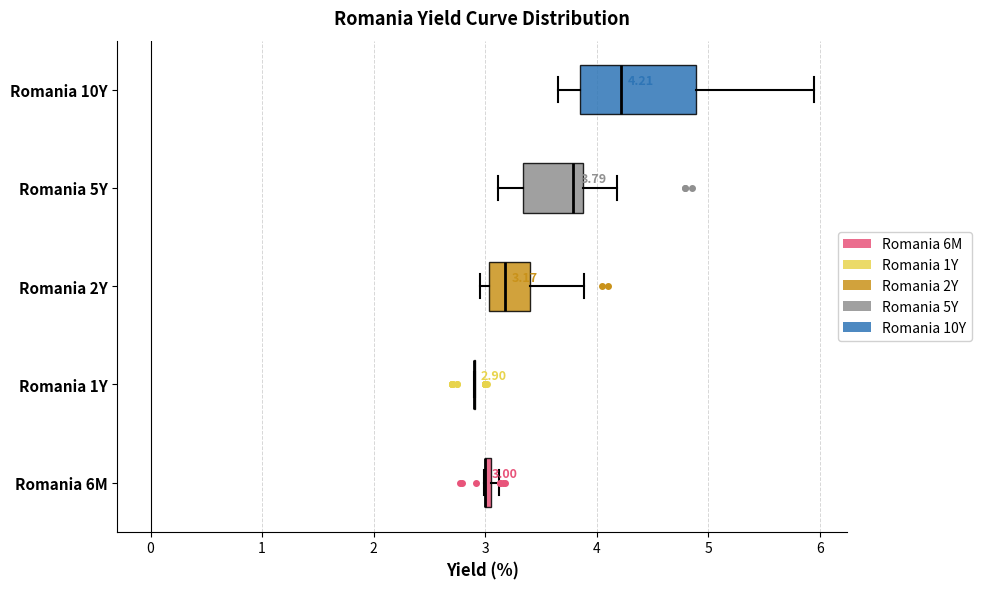

Which box is the widest, from its left edge to its right edge?

Romania 10Y